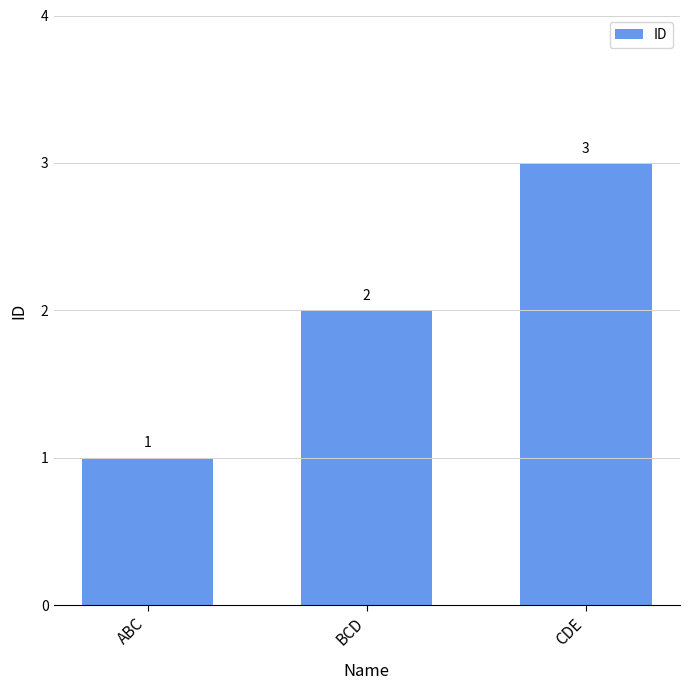

Approximately how many times larger is the value at CDE compared to ABC?

3.0